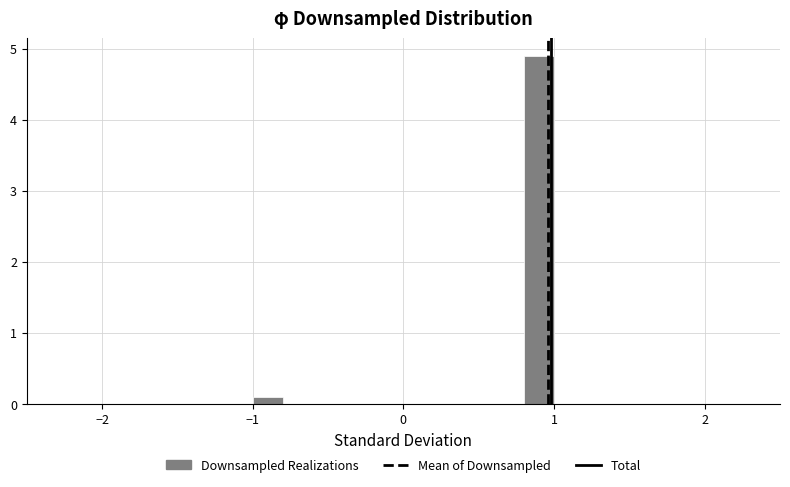

Around what value on the x-axis is the tallest bar? Give the approximate position of its centre, as read against the axis.

0.9